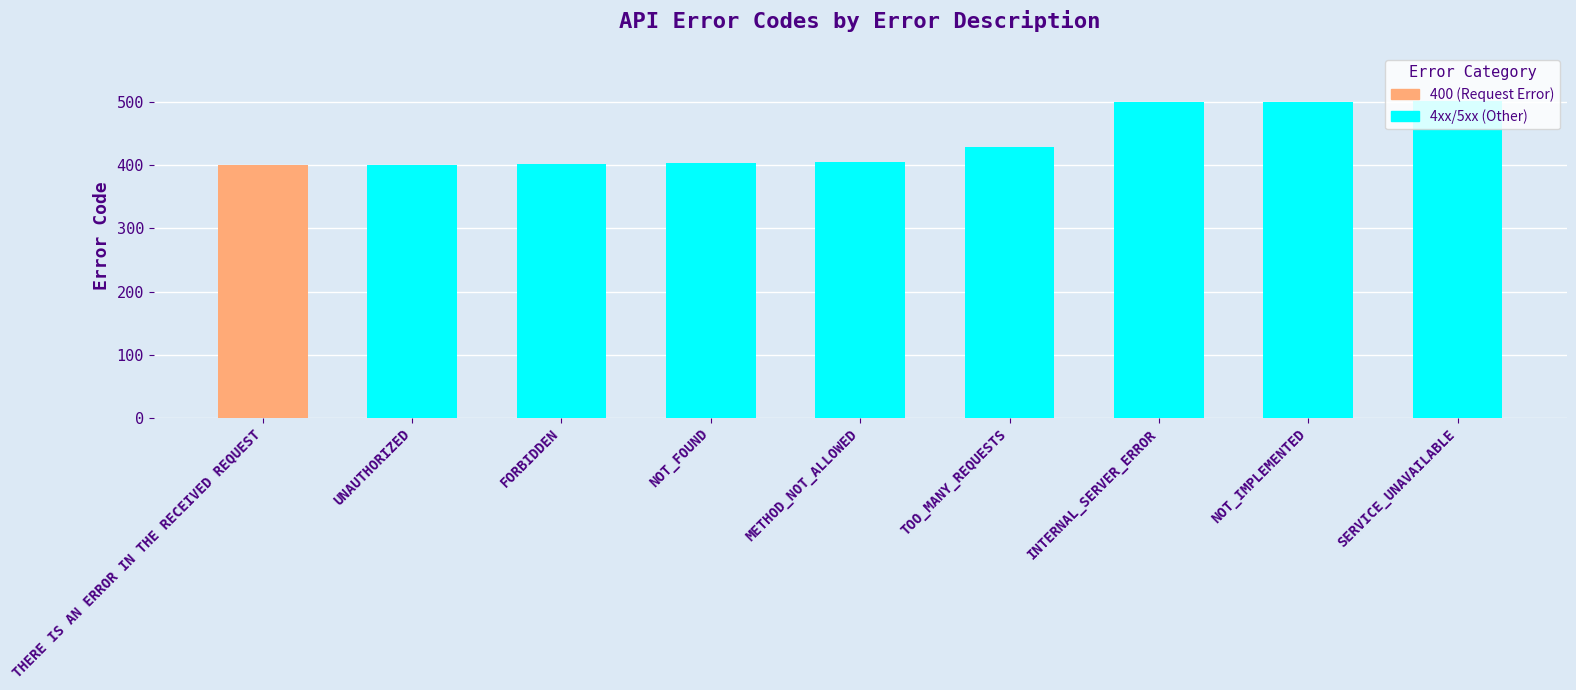

What is the value of the 3rd bar from the left?

403